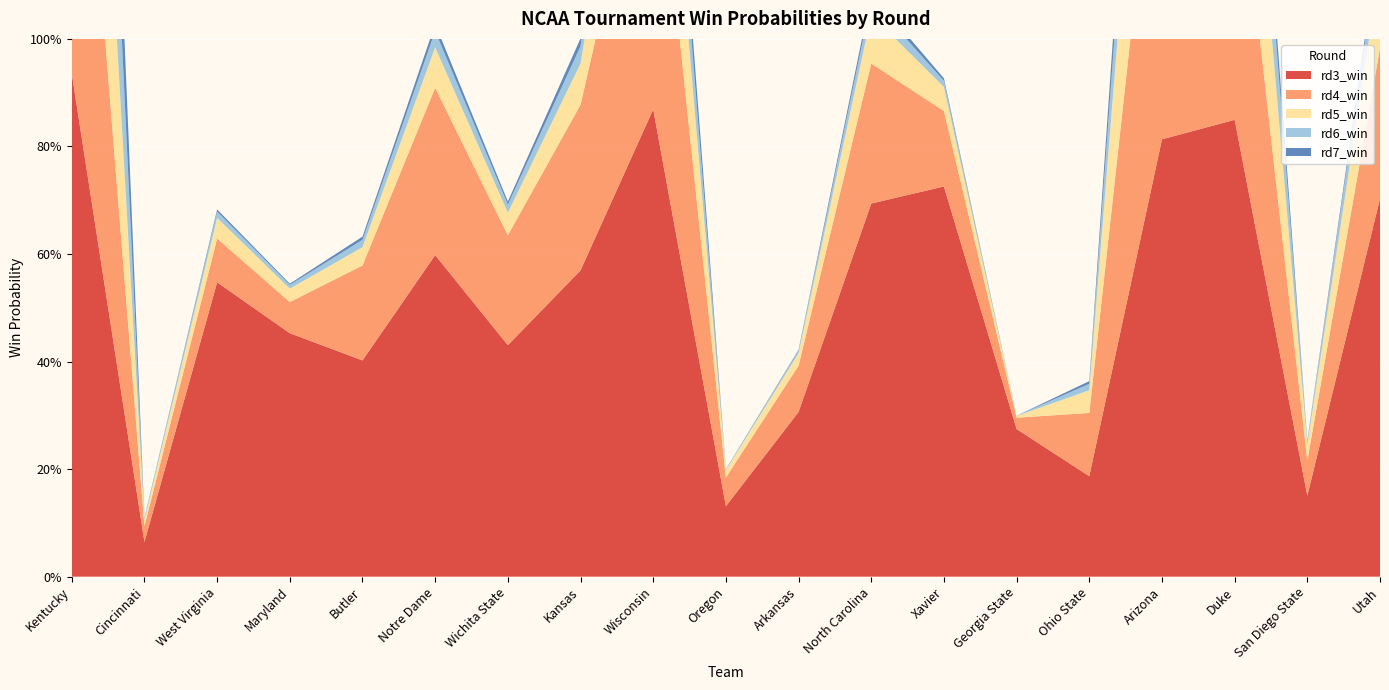

Reading left to right, list all the values displayed in this chart.

rd3_win: 0.9	0.1	0.5	0.5	0.4	0.6	0.4	0.6	0.9	0.1	0.3	0.7	0.7	0.3	0.2	0.8	0.8	0.2	0.7
rd4_win: 0.8	0.0	0.1	0.1	0.2	0.3	0.2	0.3	0.6	0.1	0.1	0.3	0.1	0.0	0.1	0.7	0.6	0.1	0.3
rd5_win: 0.7	0.0	0.0	0.0	0.0	0.1	0.0	0.1	0.3	0.0	0.0	0.1	0.0	0.0	0.0	0.5	0.4	0.0	0.2
rd6_win: 0.5	0.0	0.0	0.0	0.0	0.0	0.0	0.0	0.1	0.0	0.0	0.0	0.0	0.0	0.0	0.2	0.2	0.0	0.1
rd7_win: 0.4	0.0	0.0	0.0	0.0	0.0	0.0	0.0	0.1	0.0	0.0	0.0	0.0	0.0	0.0	0.1	0.1	0.0	0.0